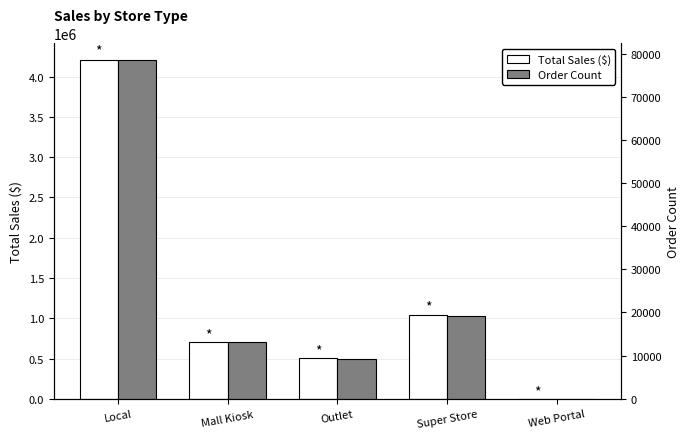

What is the spread (max minus min) of values at Super Store?

1025769.2